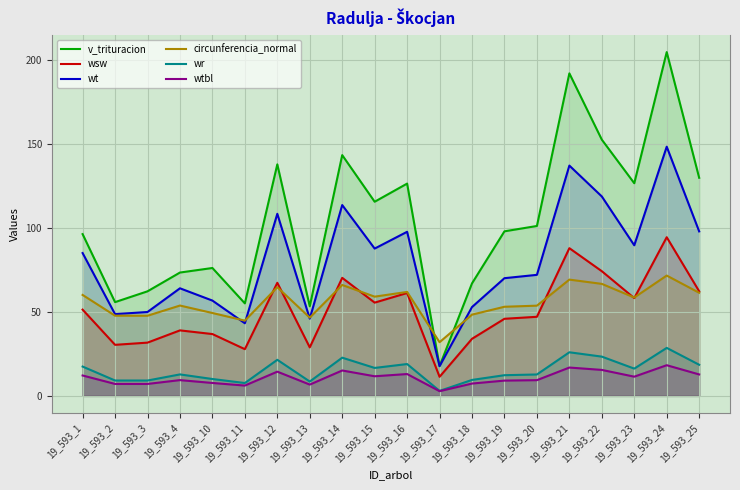

True or false: wt has more than 0 interior local peaks.

True